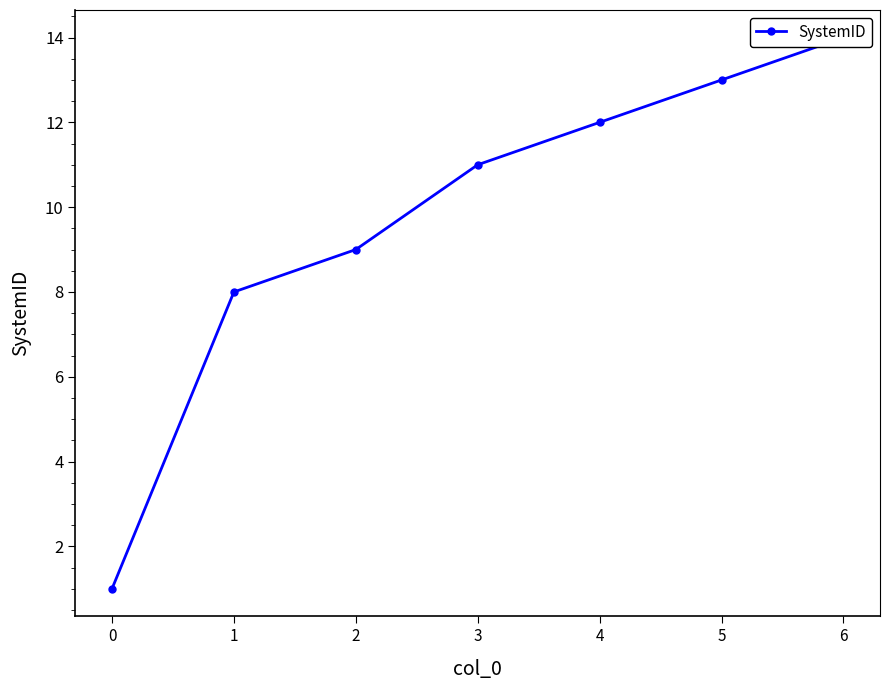

What is the change in value from 1 to 5?

+5